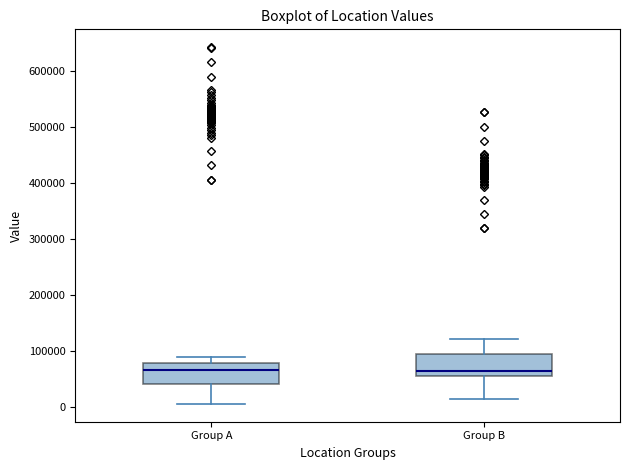

Where does the upper whisker of the box for Group A end on the y-axis? The values are not printed on the chart, so give them approximately, as read against the axis.

90000